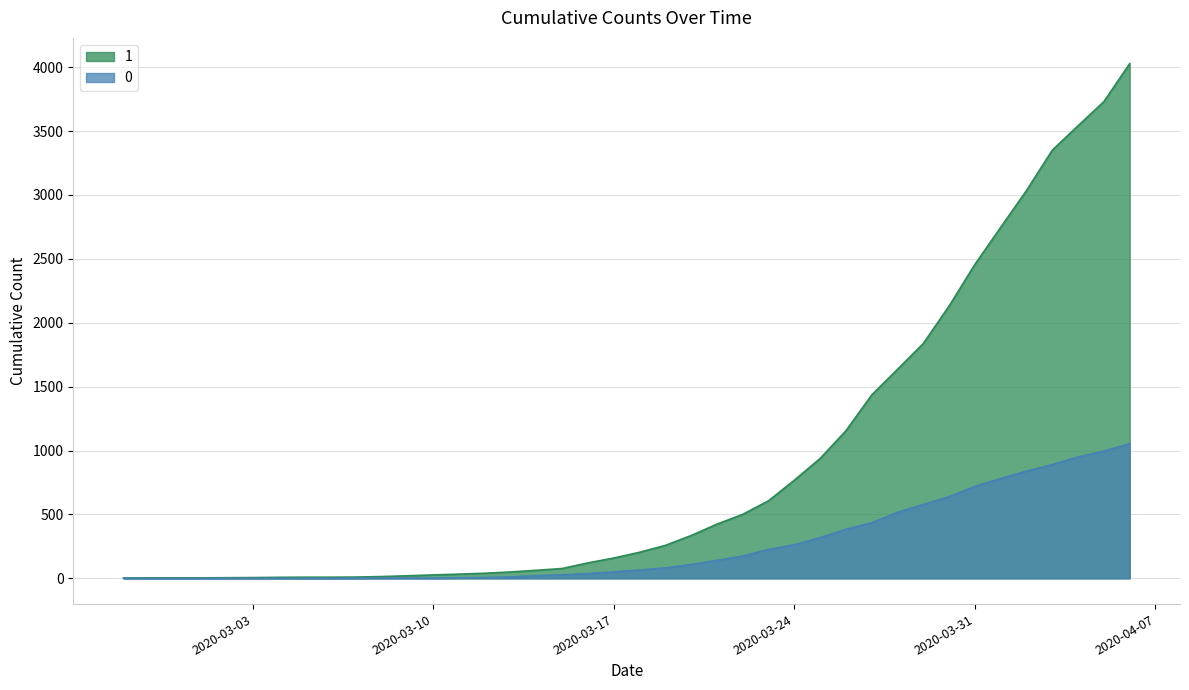

What are all the series names shown in the legend?

1, 0